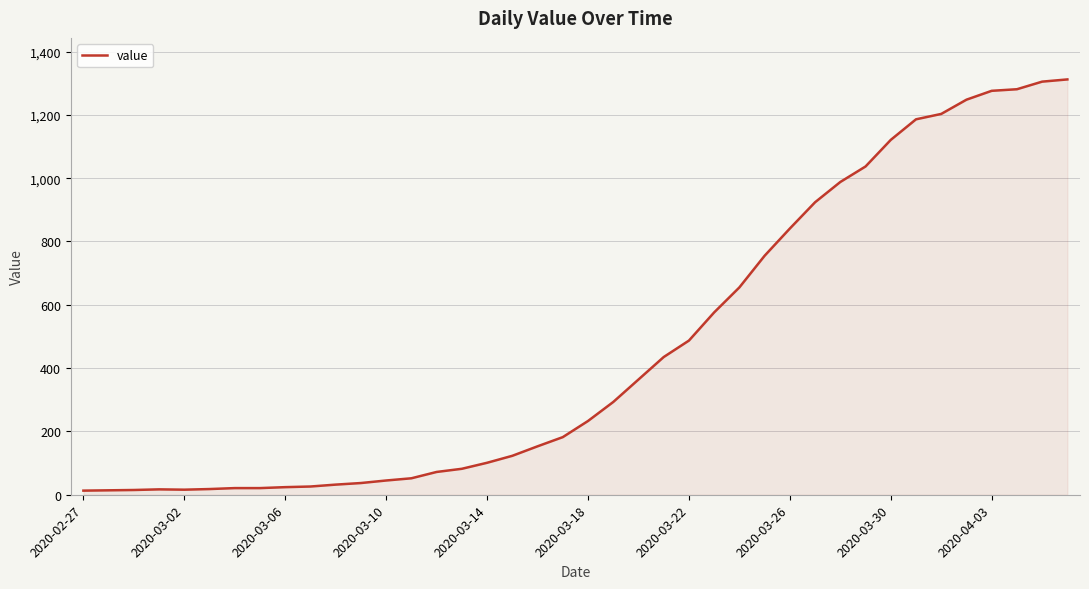

What is the maximum value shown in the chart?

1312